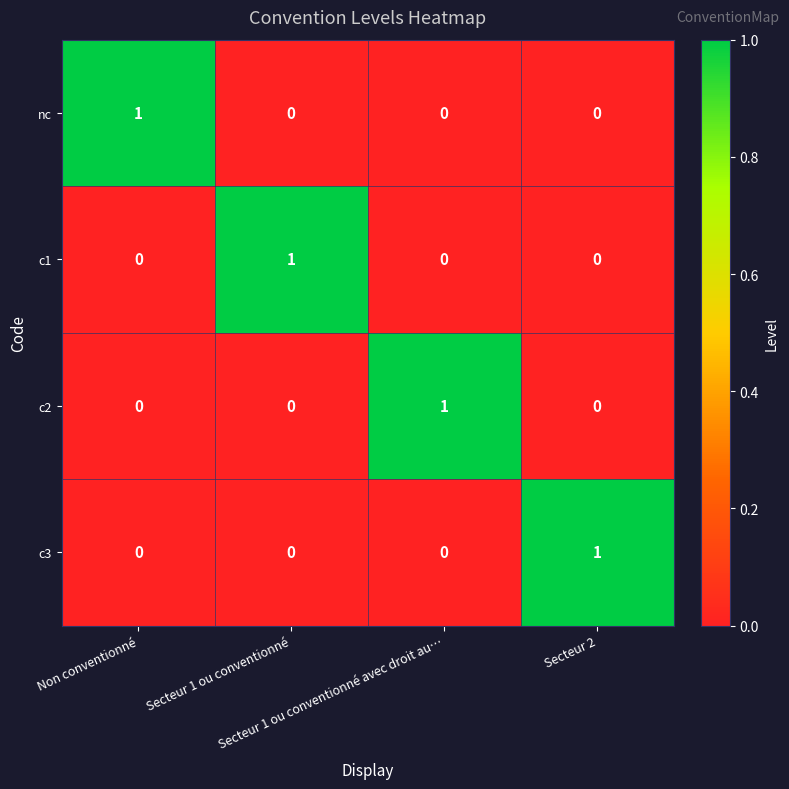

At how many categories does at least one series exceed 0?

4